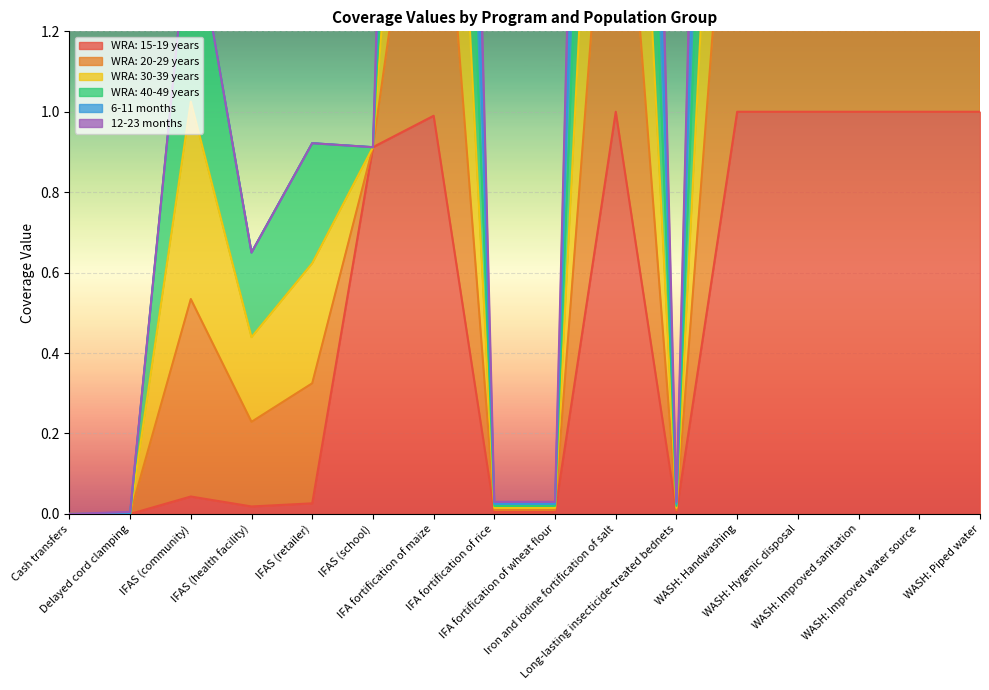

At which category is the sum across all series the highest?

Iron and iodine fortification of salt